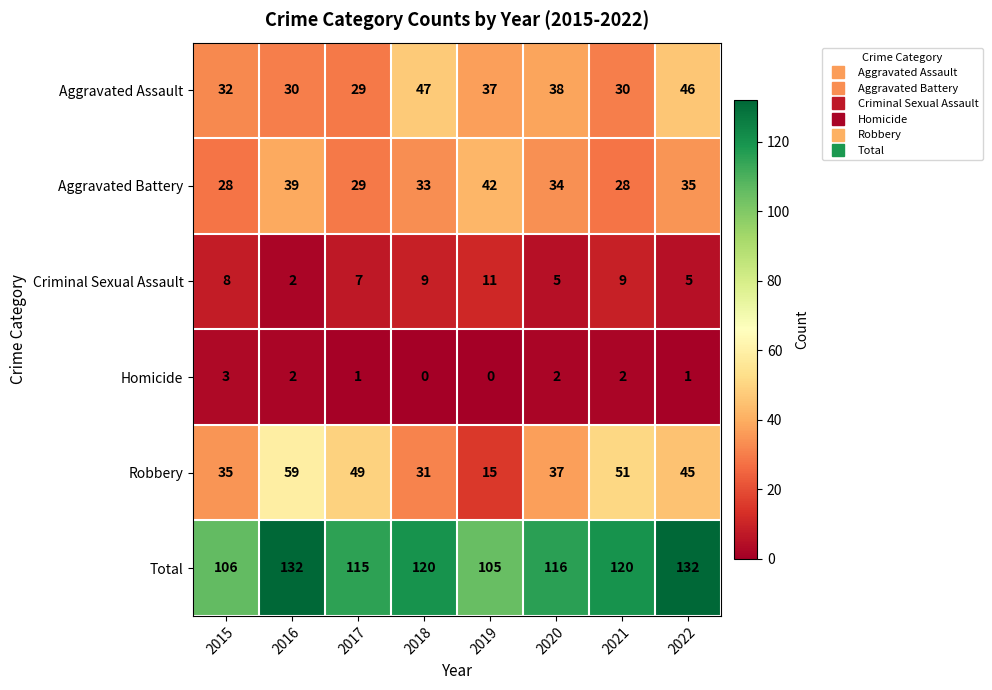

At how many categories does at least one series exceed 71?

8